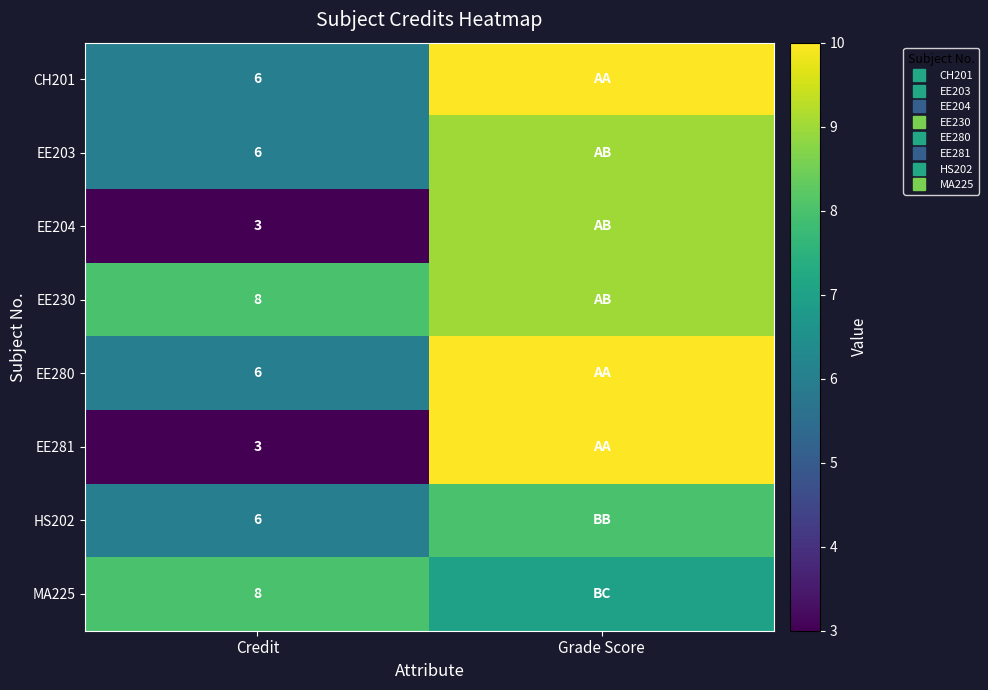

What is the average value of the HS202 series?

7